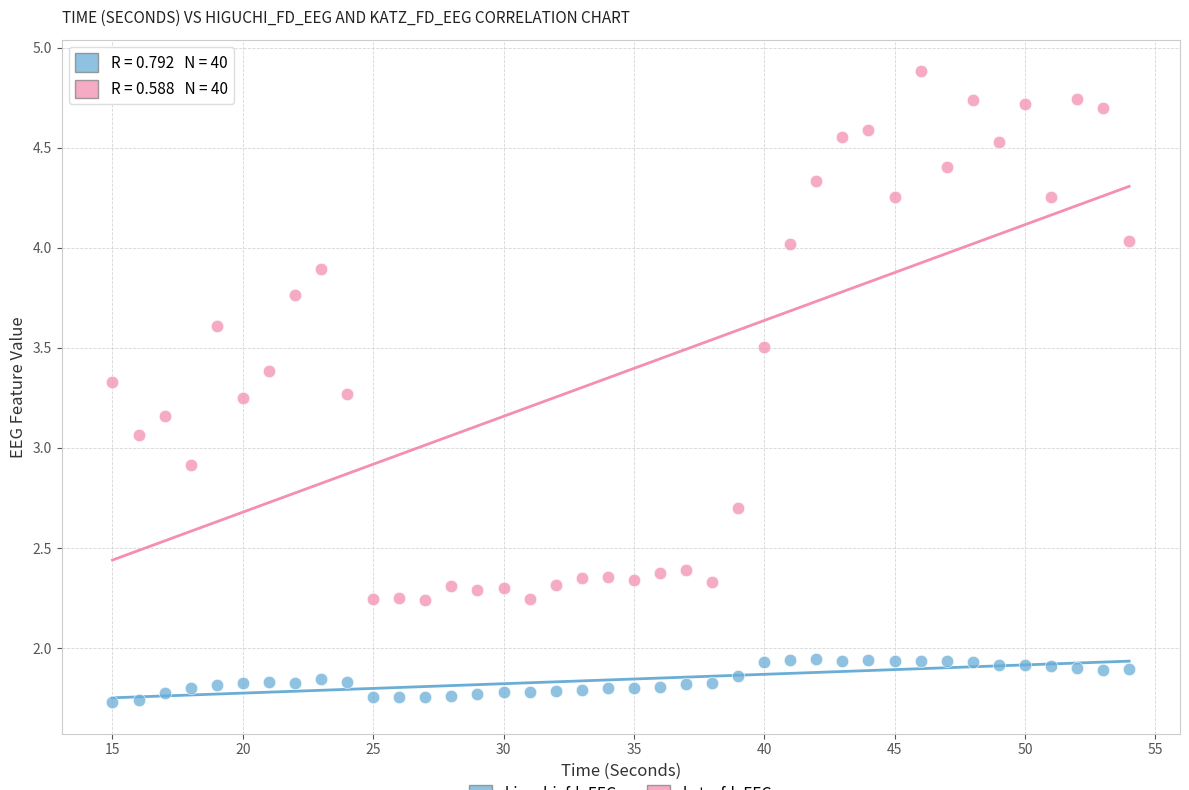

Across all data points, what is the range of X values (max minus min)?

39.0